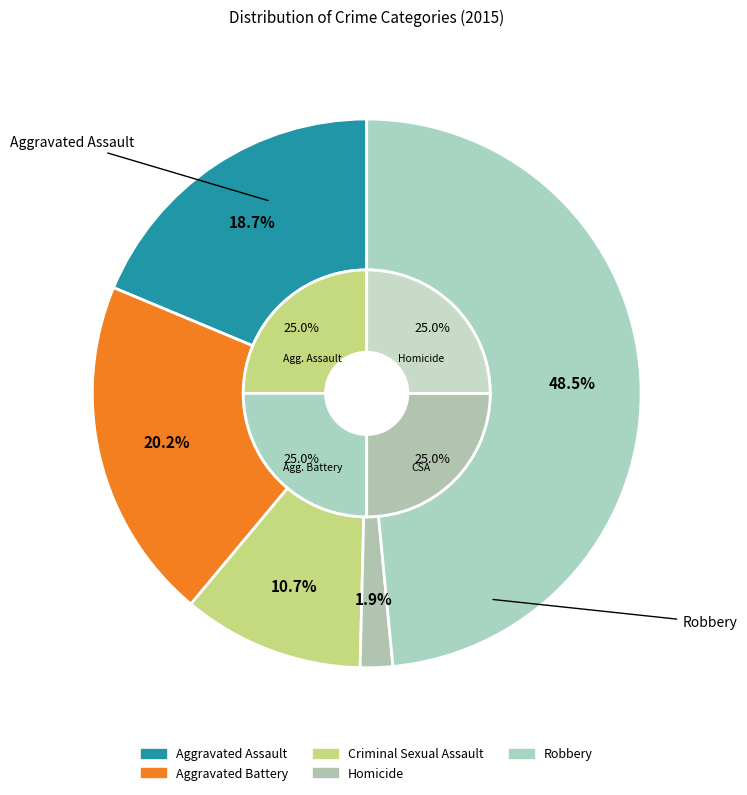

To the nearest percent, what portion does Homicide represent?

2%